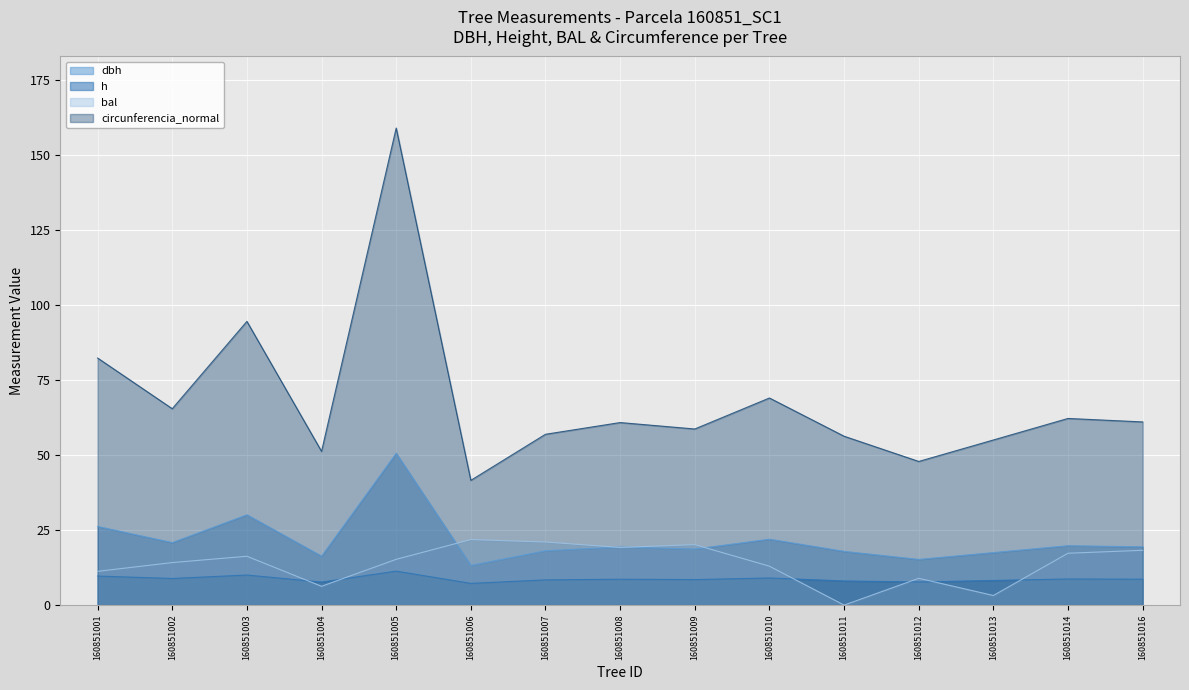

Does the chart display data point markers on the line(s)?

No